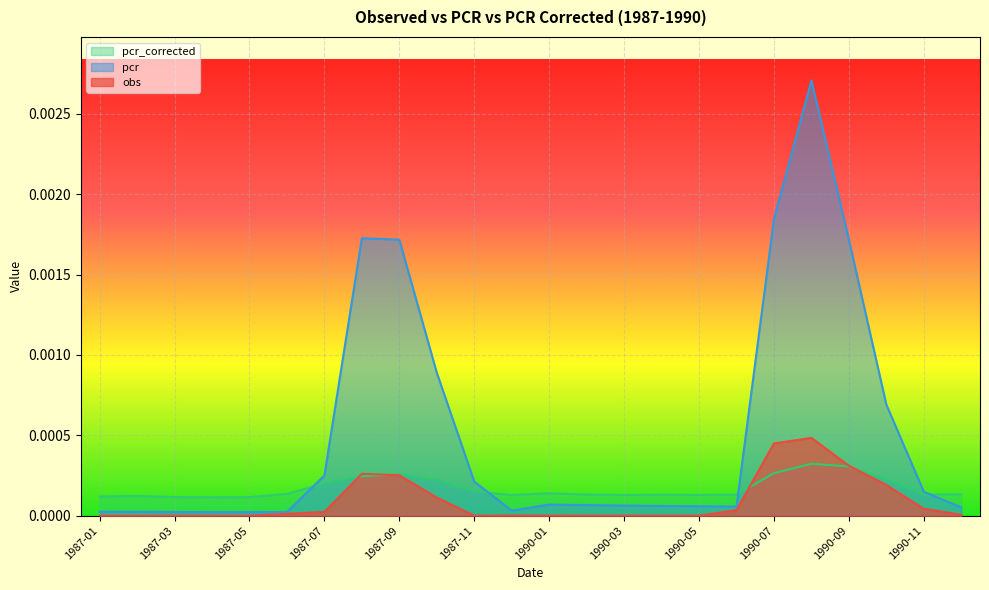

At which category does obs reach its first local valley?

1987-11